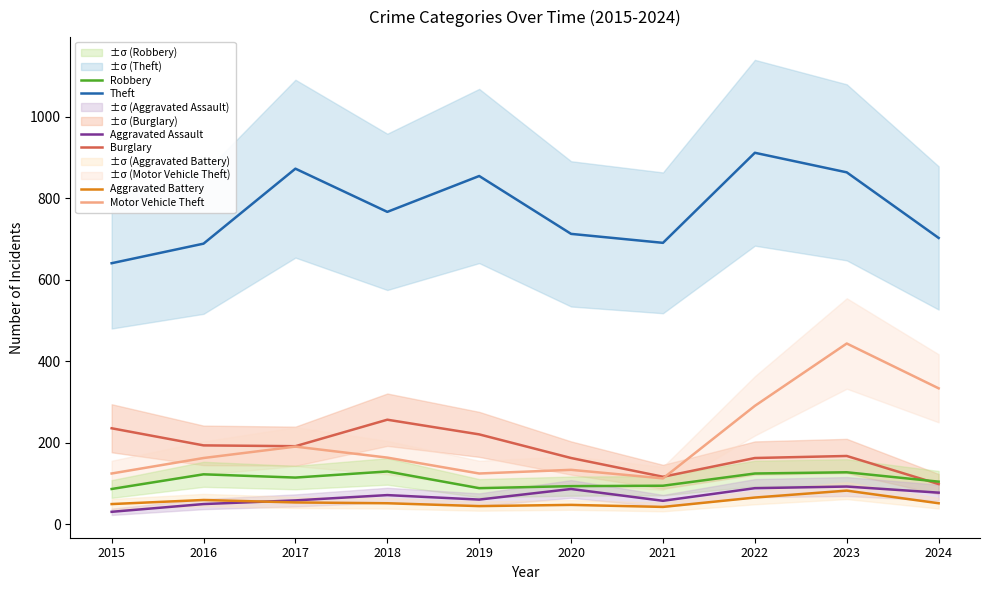

What is the value of the Aggravated Assault point at the 4th from the left?

72